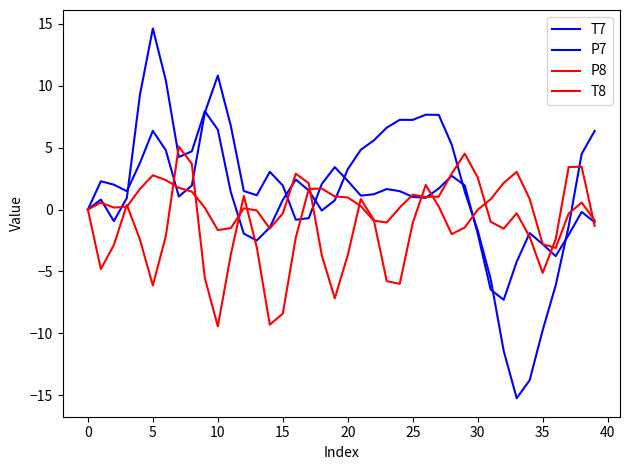

What is the difference between the second highest and second lowest values in the P8 series?

8.9